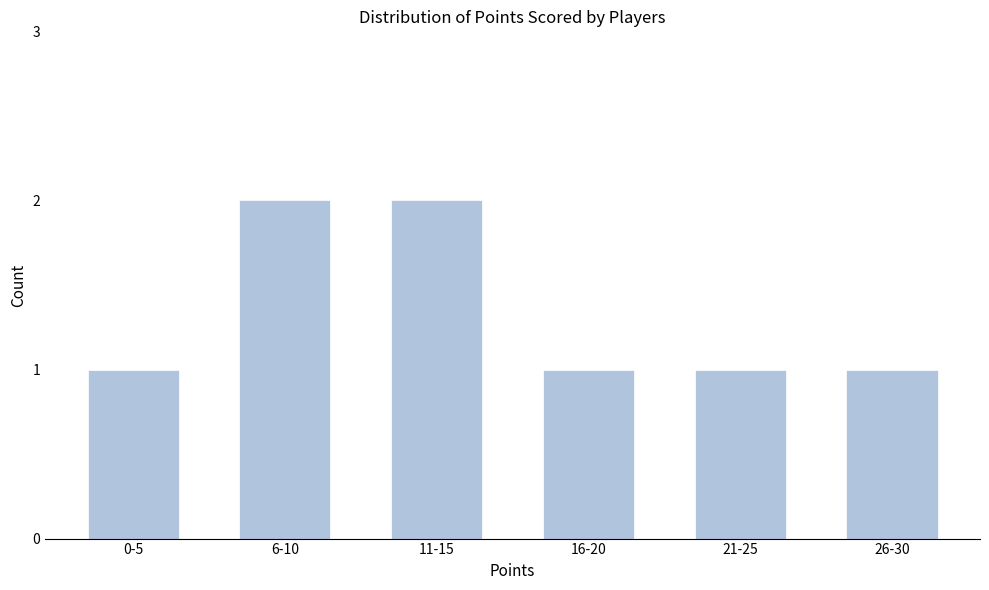

Reading left to right, transcribe all the data shown in this chart.

0-5=1	6-10=2	11-15=2	16-20=1	21-25=1	26-30=1